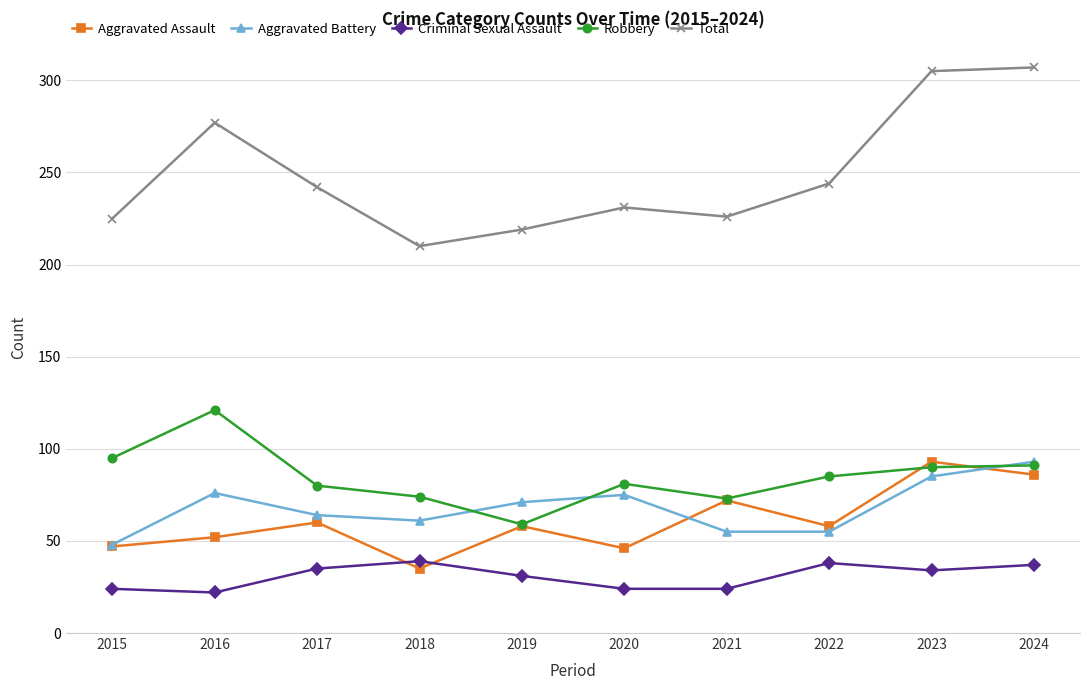

Count the number of categories in the chart.

10